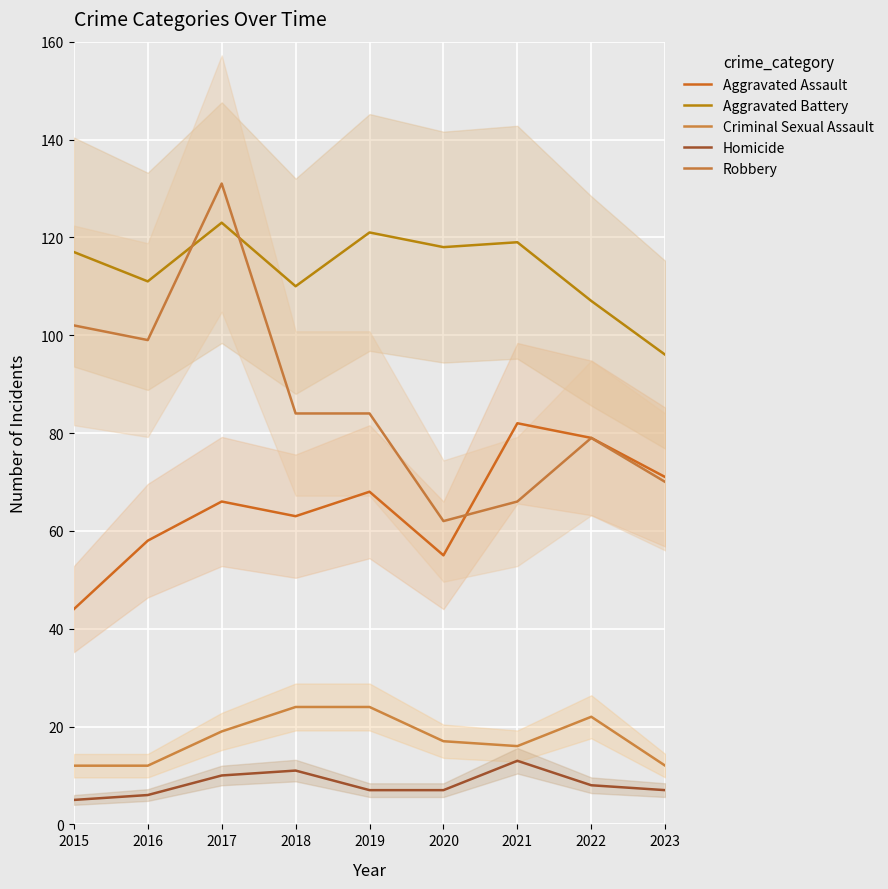

Between 2018 and 2016, which is larger?

2018